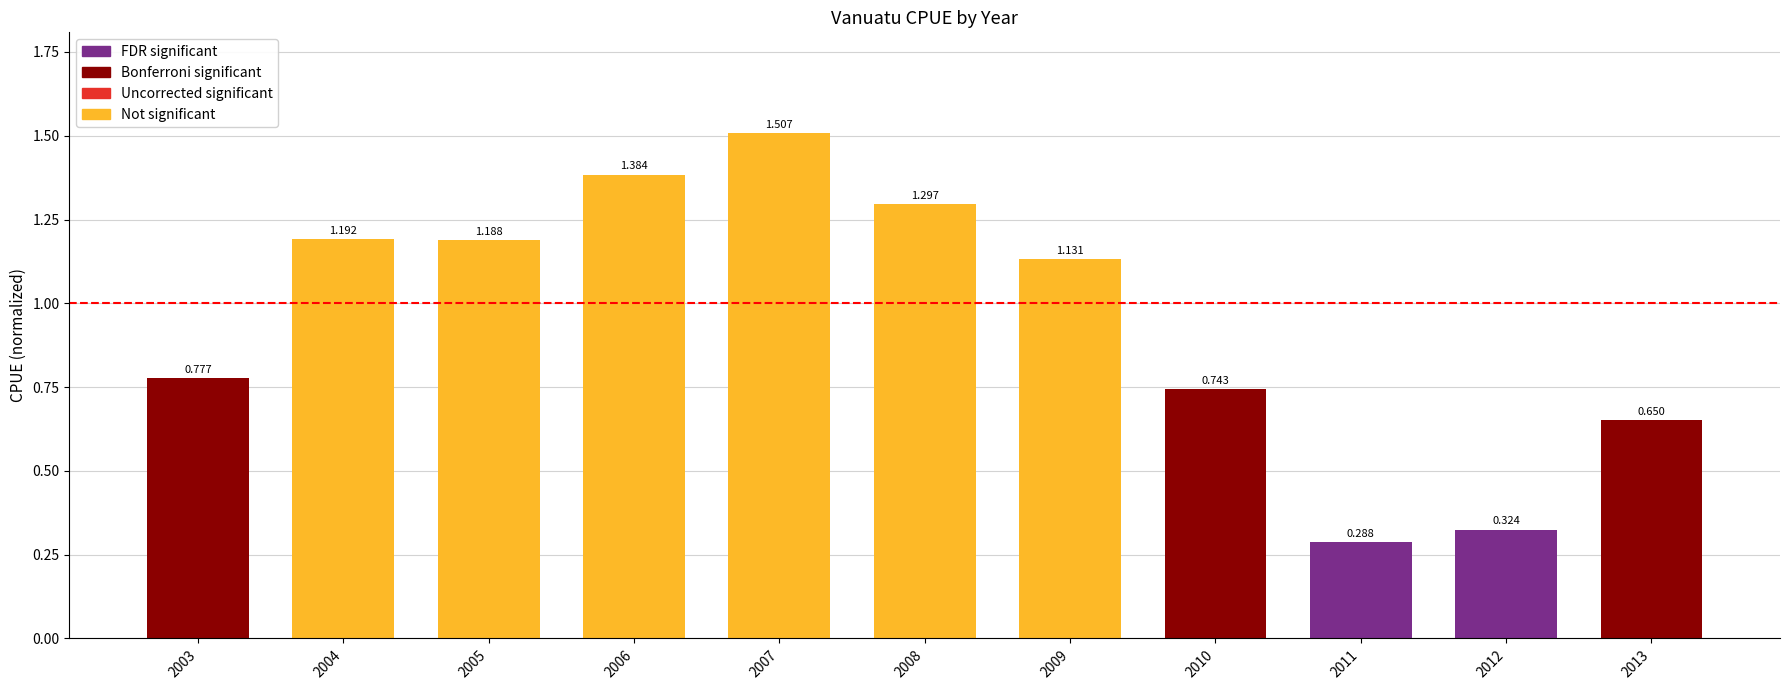

List the labels in order of value, smallest first.

2011, 2012, 2013, 2010, 2003, 2009, 2005, 2004, 2008, 2006, 2007